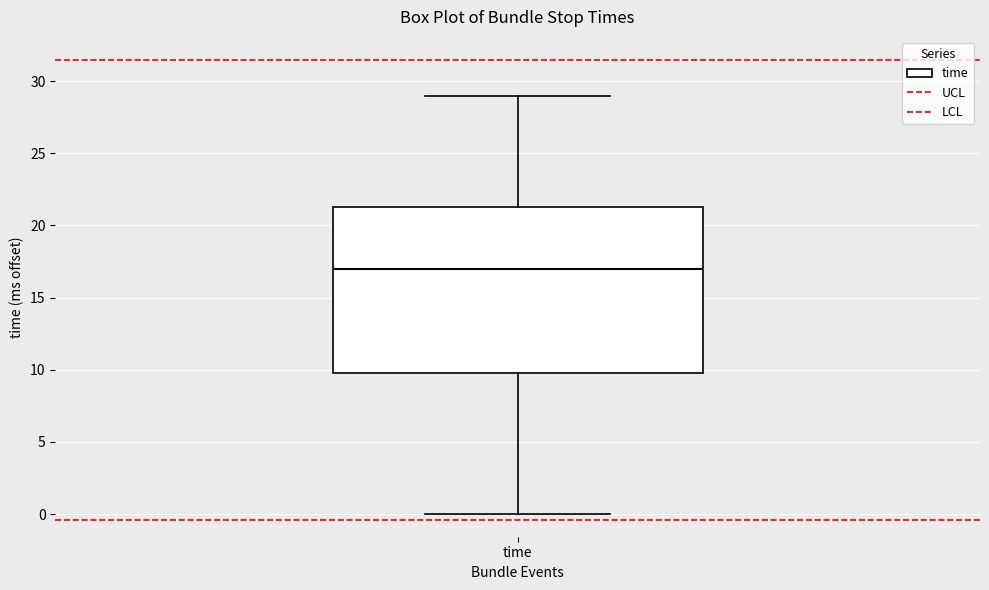

Read this box plot against the y-axis: the position of the median line, the range covered by the box, and the ends of both whiskers. The values are not printed on the chart, so give them approximately, as read against the axis.

median 17.0, box 10.0 to 21.5, whiskers 0.0 to 29.0